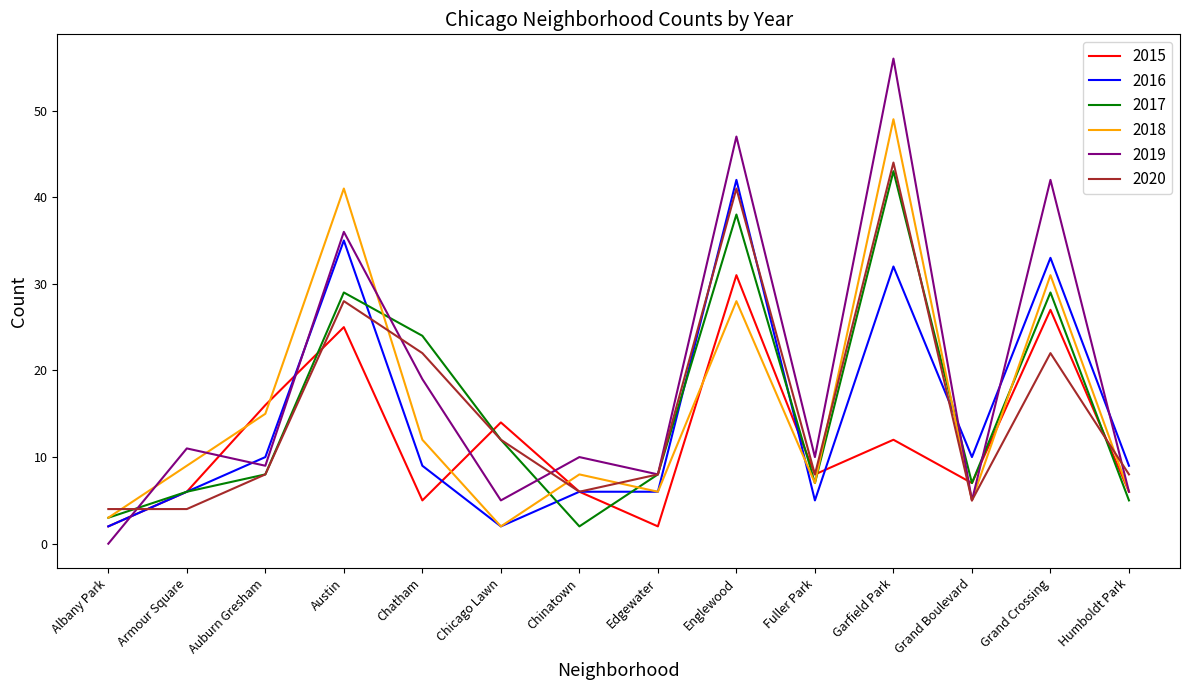

How many lines are shown in the chart?

6